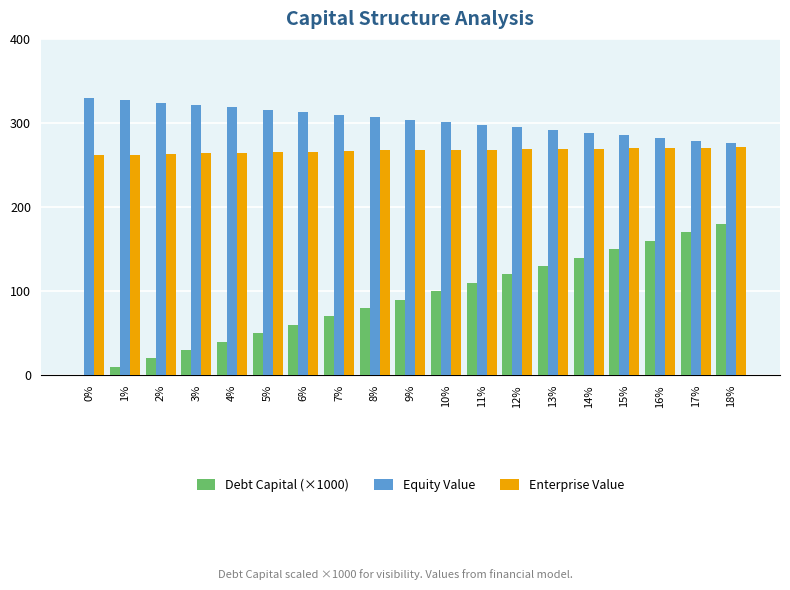

Is the value of Equity Value at 1% greater than the value of Debt Capital (×1000) at 2%?

Yes